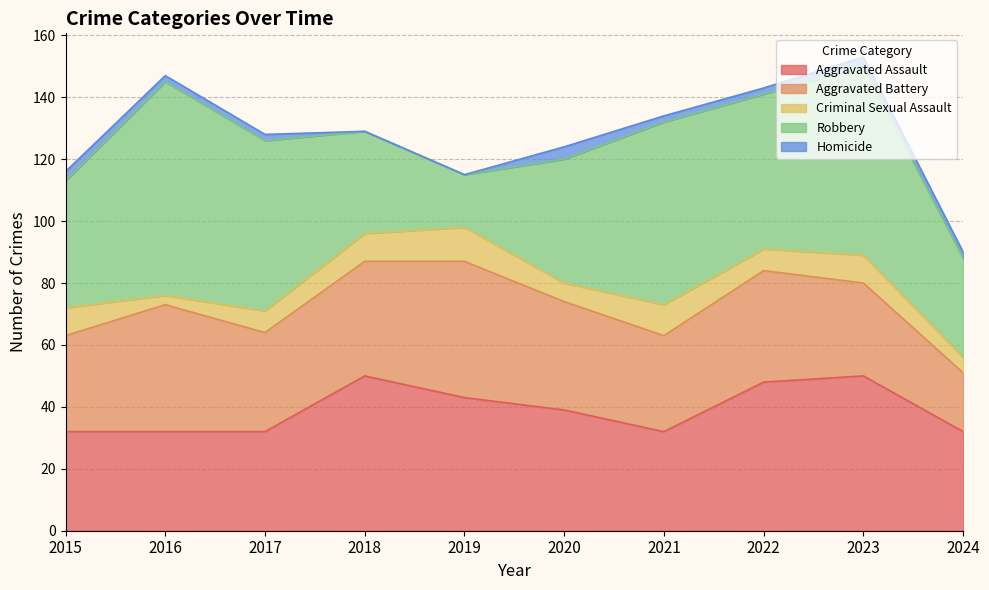

Which label corresponds to the smallest value in the chart?

2018